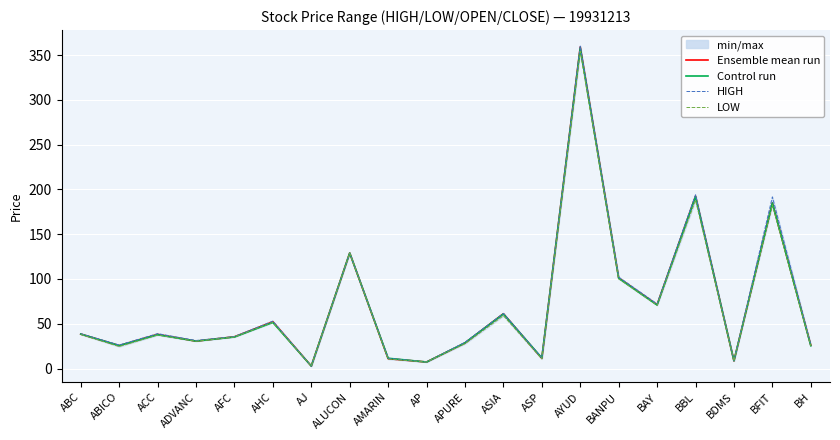

At which category does LOW reach its first local peak?

ACC